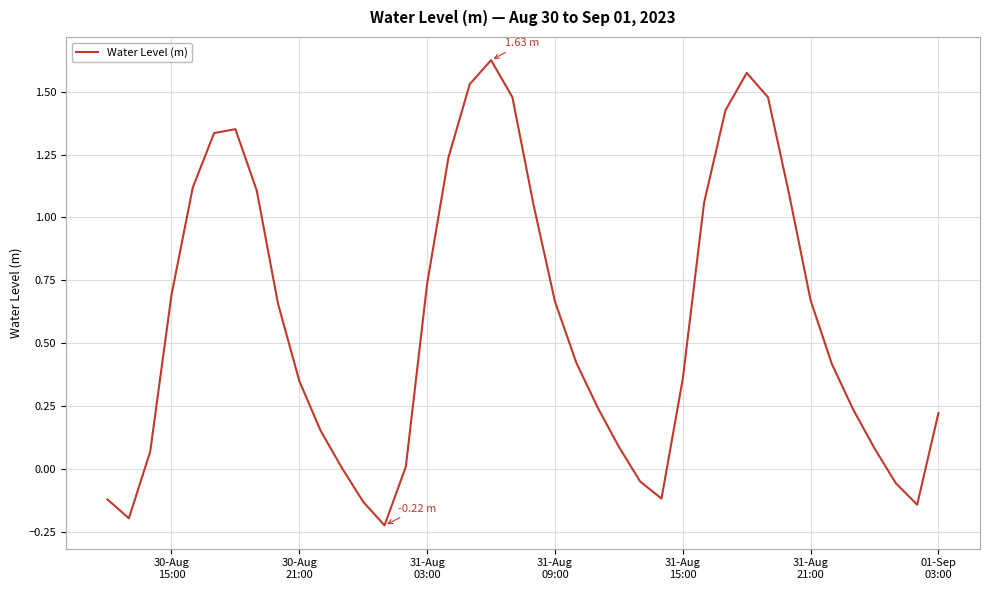

What is the average value?

0.6